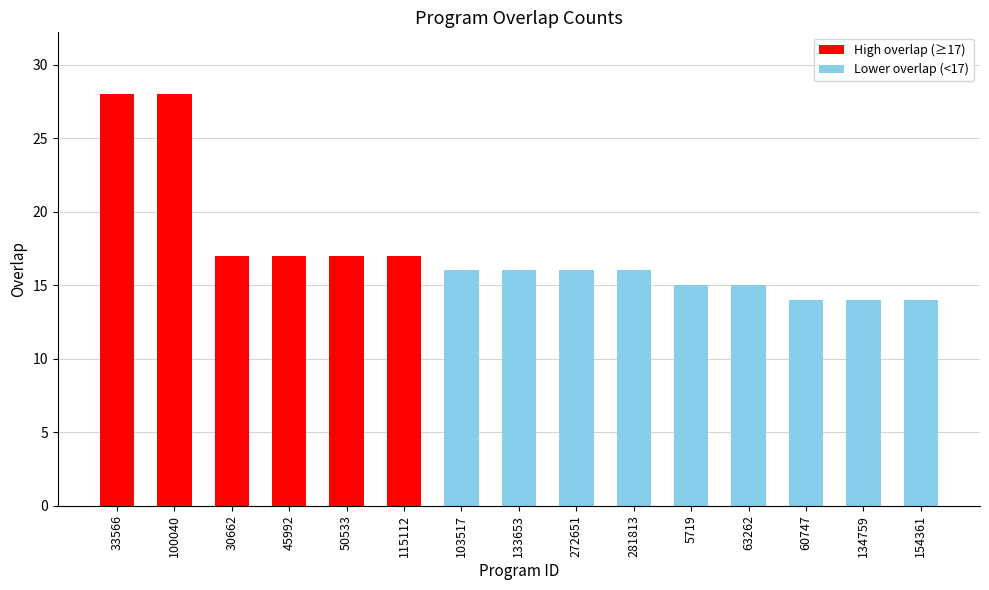

What is the average value?

17